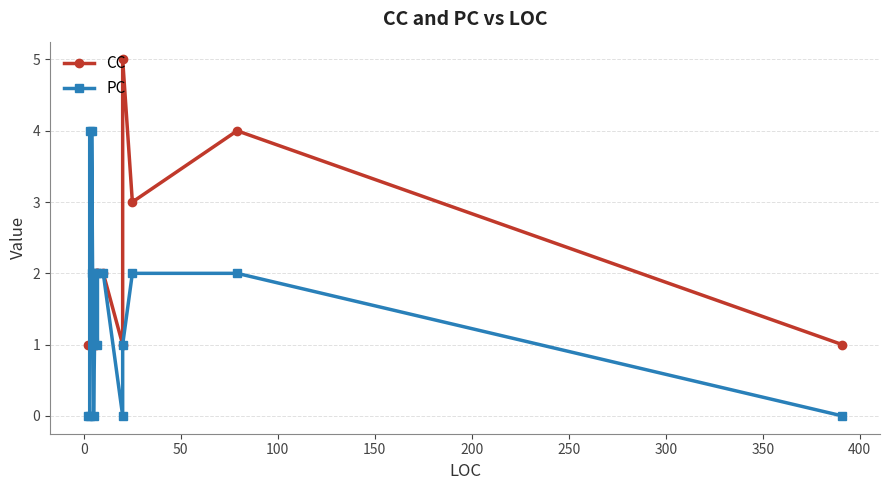

Does the chart have visible grid lines?

Yes